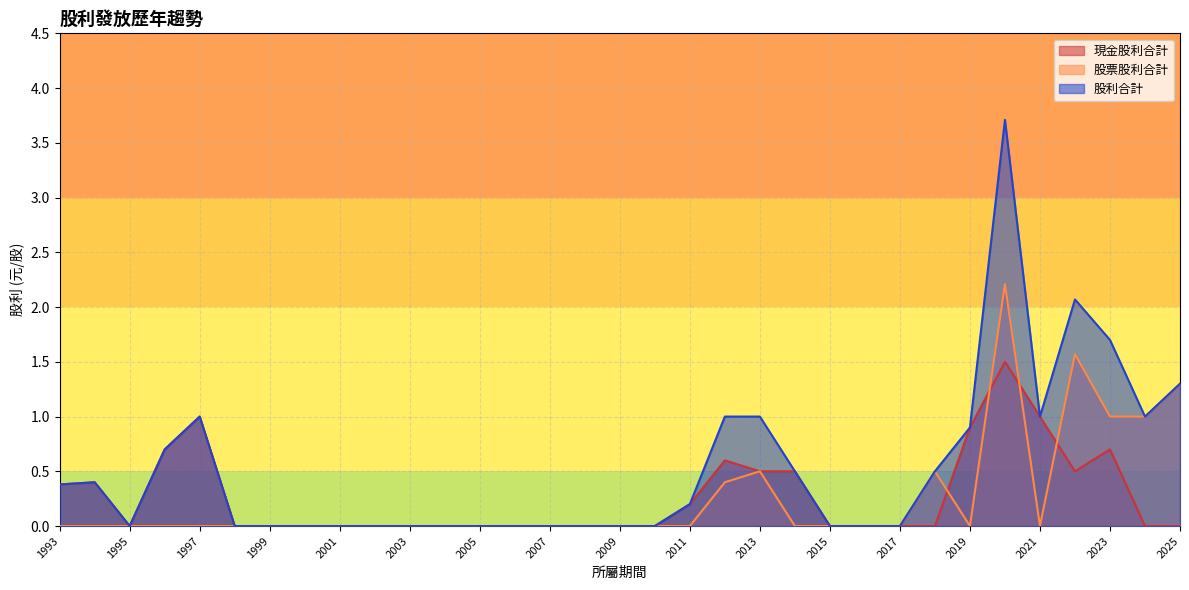

Does the chart display data point markers on the line(s)?

No